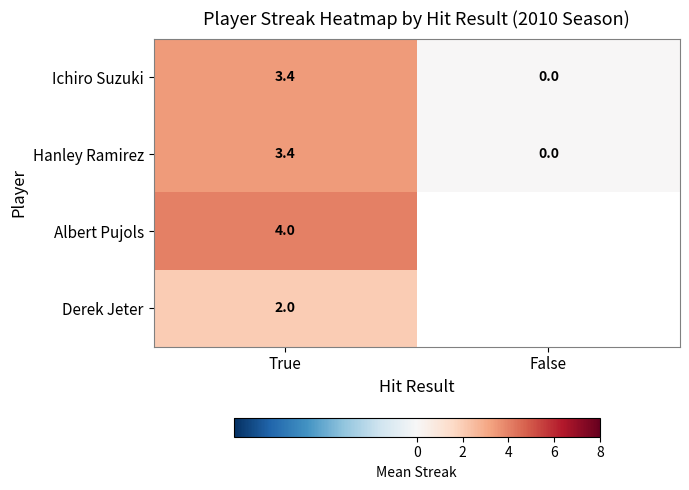

Is the value of Derek Jeter at True greater than the value of Hanley Ramirez at False?

Yes